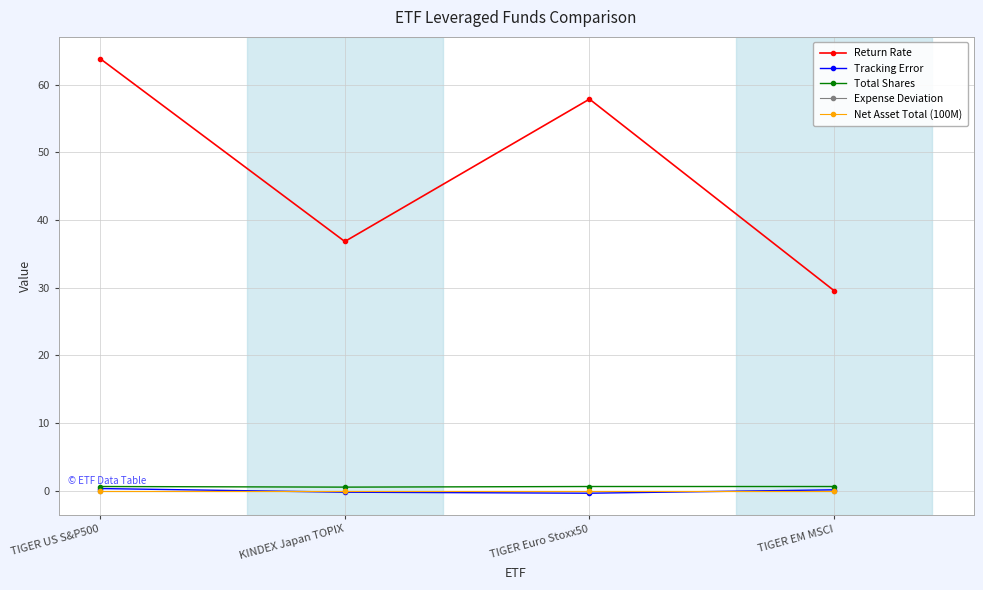

True or false: Expense Deviation has more than 0 points higher than both neighbors.

False